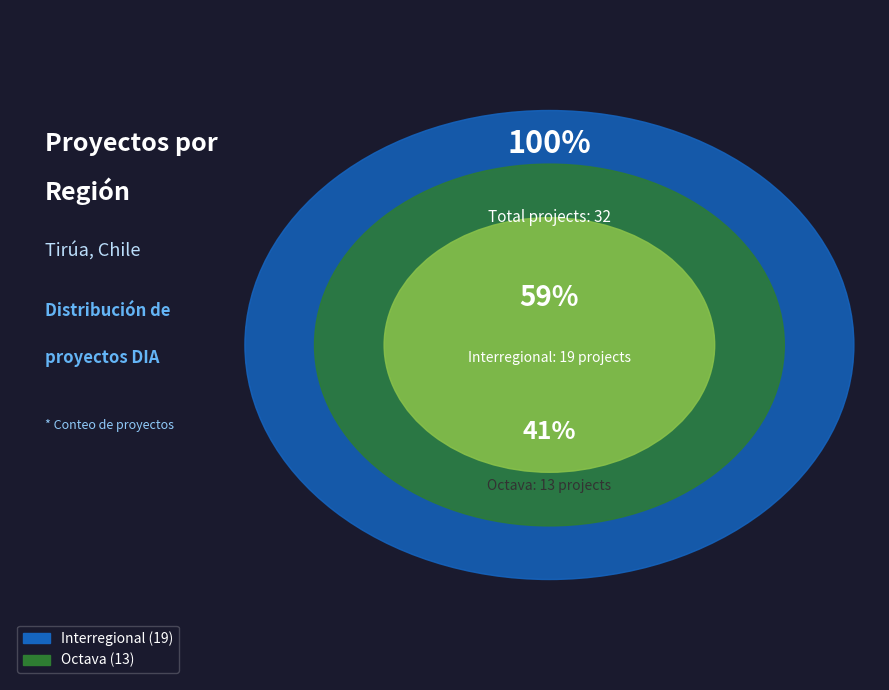

Combined, what portion of the pie is Interregional and Octava?

100.0%